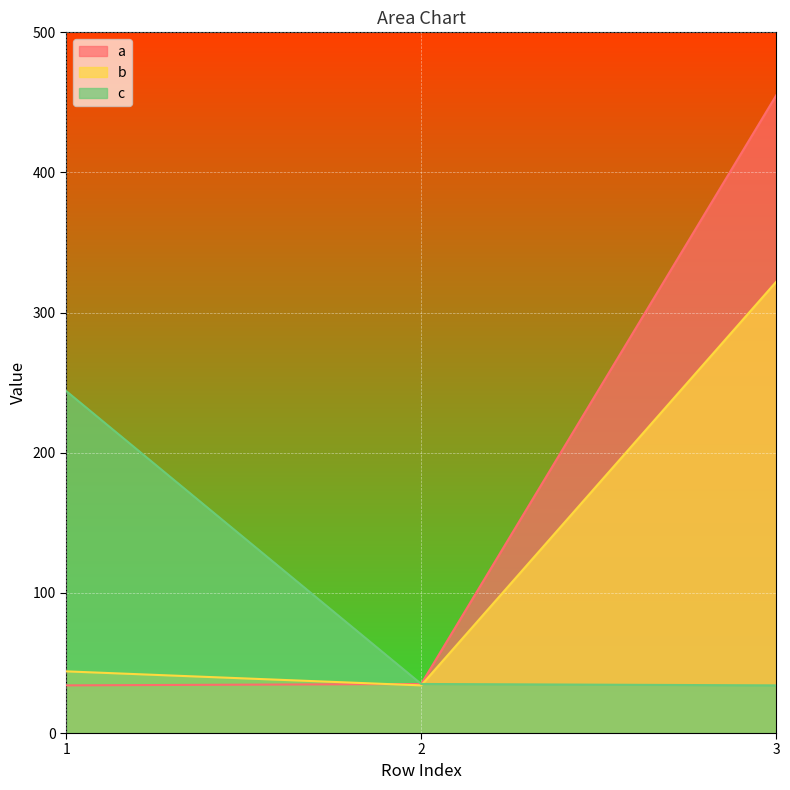

What is the total value across all series at 2?

104